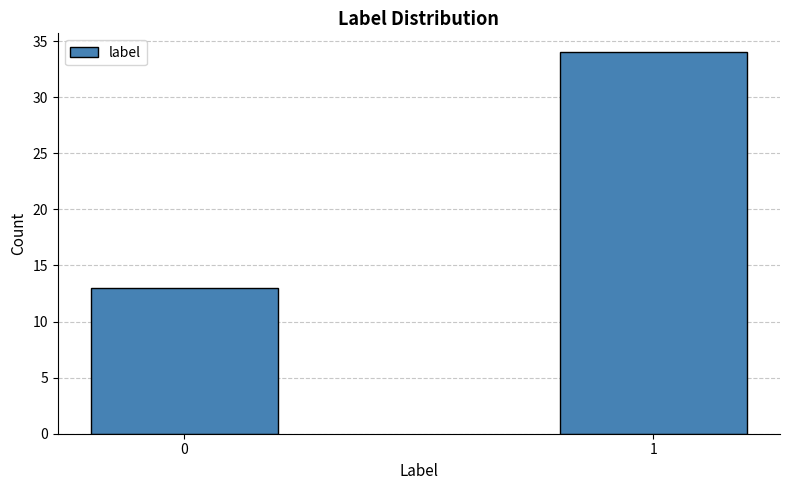

Reading left to right, extract all data points from this chart.

0=13	1=34